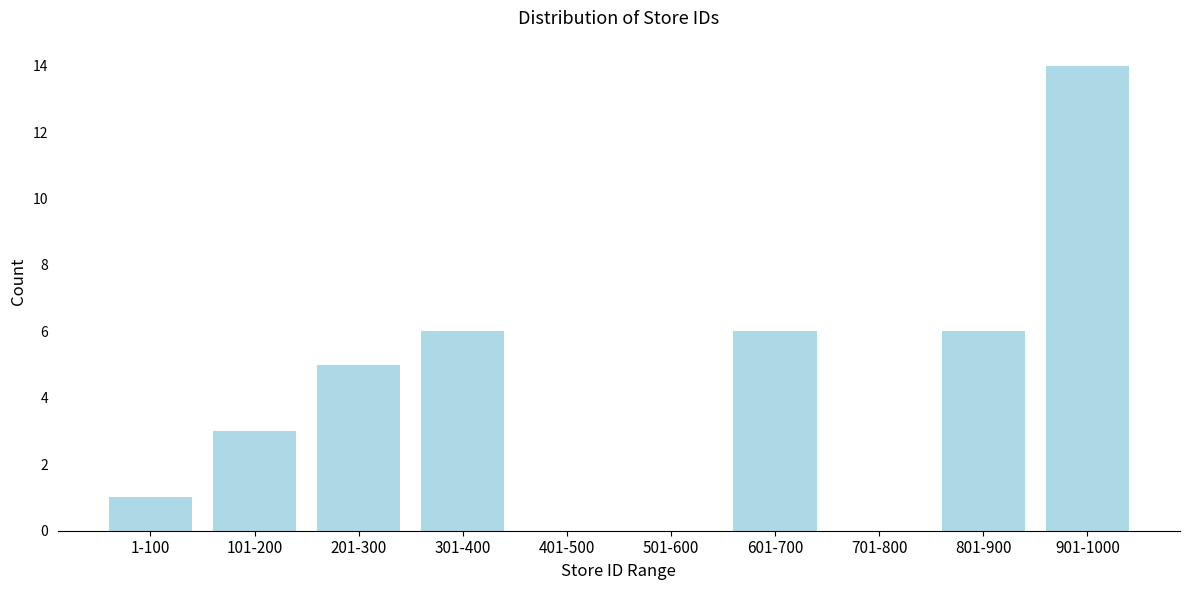

Reading right to left, what are all the values shown in this chart?

901-1000=14	801-900=6	701-800=0	601-700=6	501-600=0	401-500=0	301-400=6	201-300=5	101-200=3	1-100=1